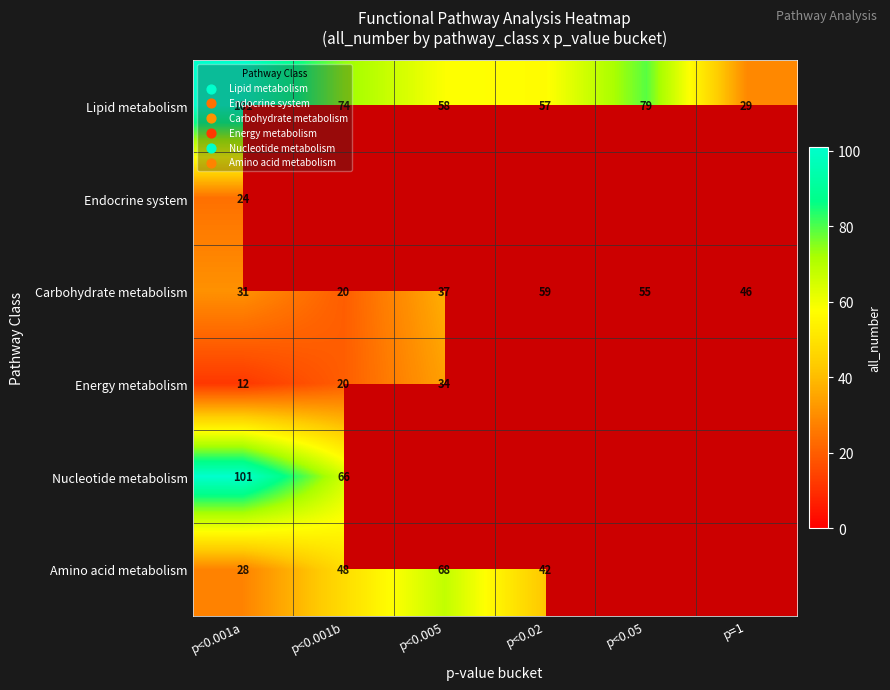

Which category has the lowest value across all series?

p<0.001a